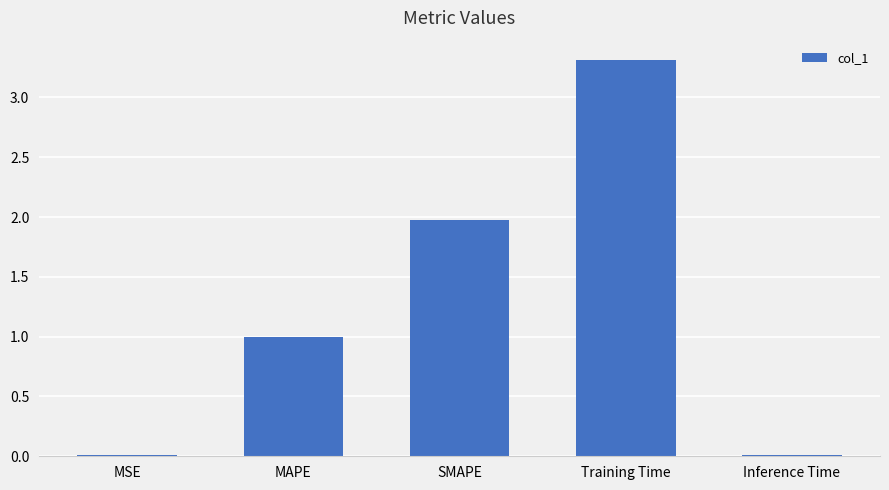

What is the label of the 4th bar from the left?

Training Time